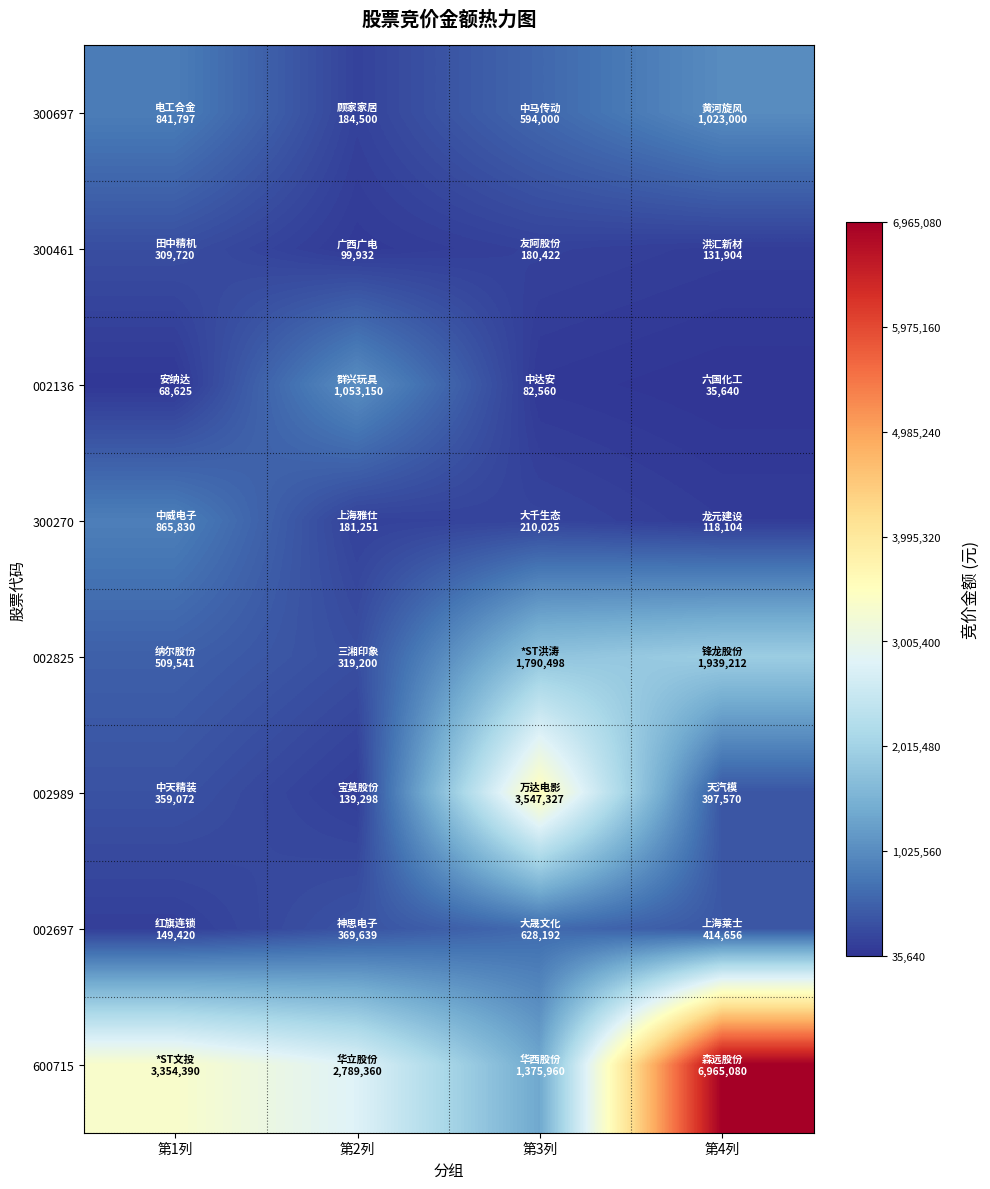

At which category is the sum across all series the highest?

第4列